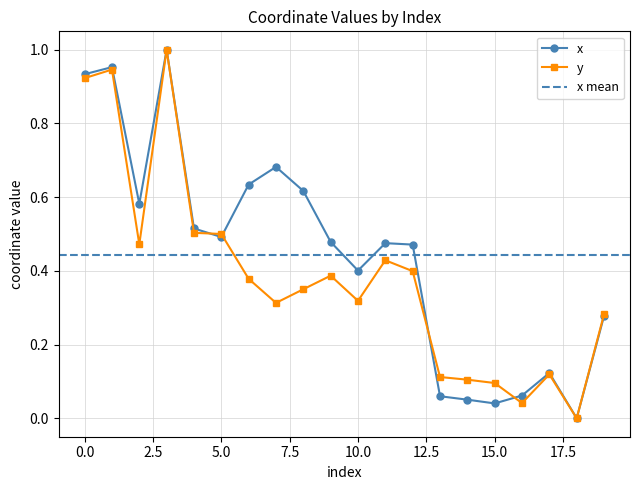

What is the value of the x point at the 5th from the left?

0.5